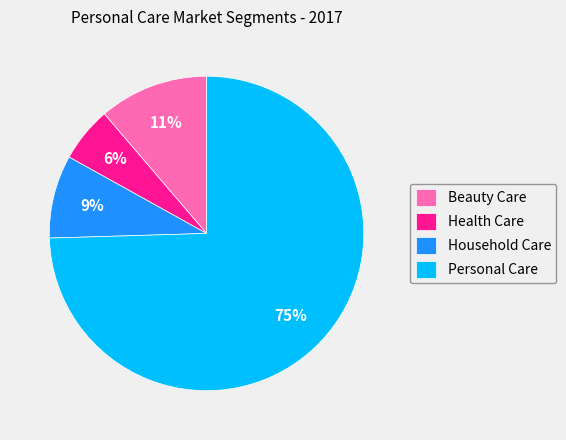

Which slice is the smallest?

Health Care